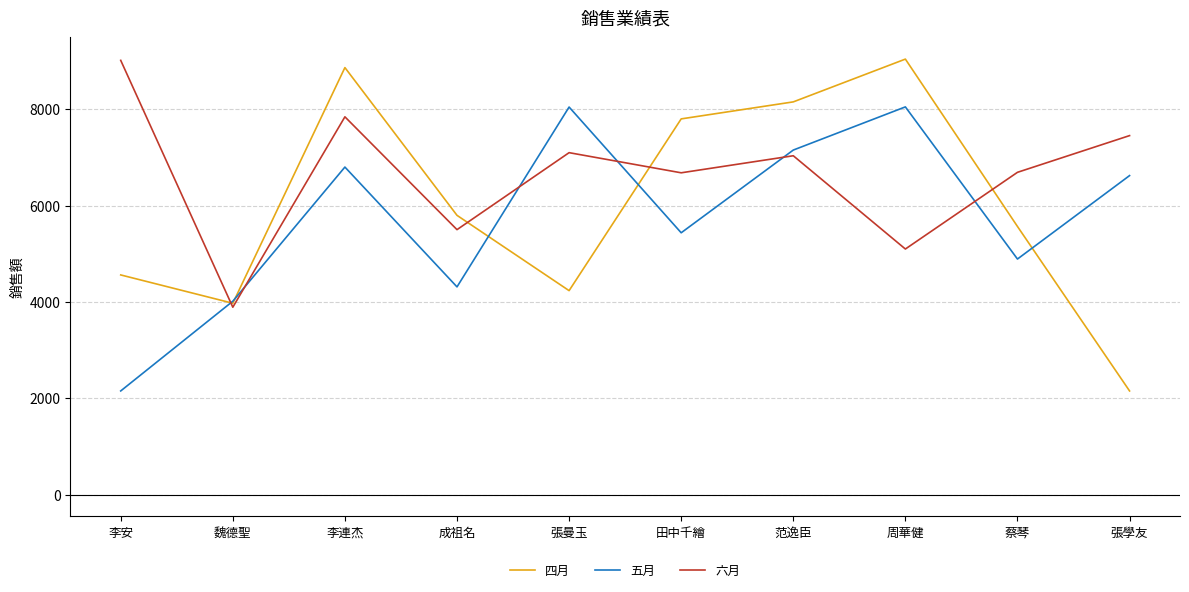

What position from the right is 李安?

10